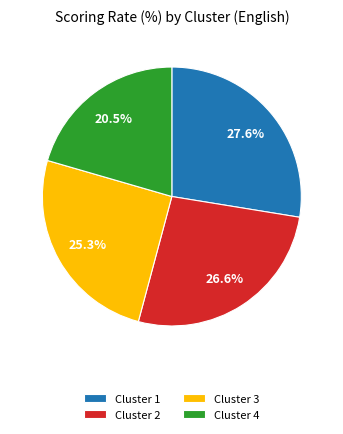

How many segments does this pie chart have?

4